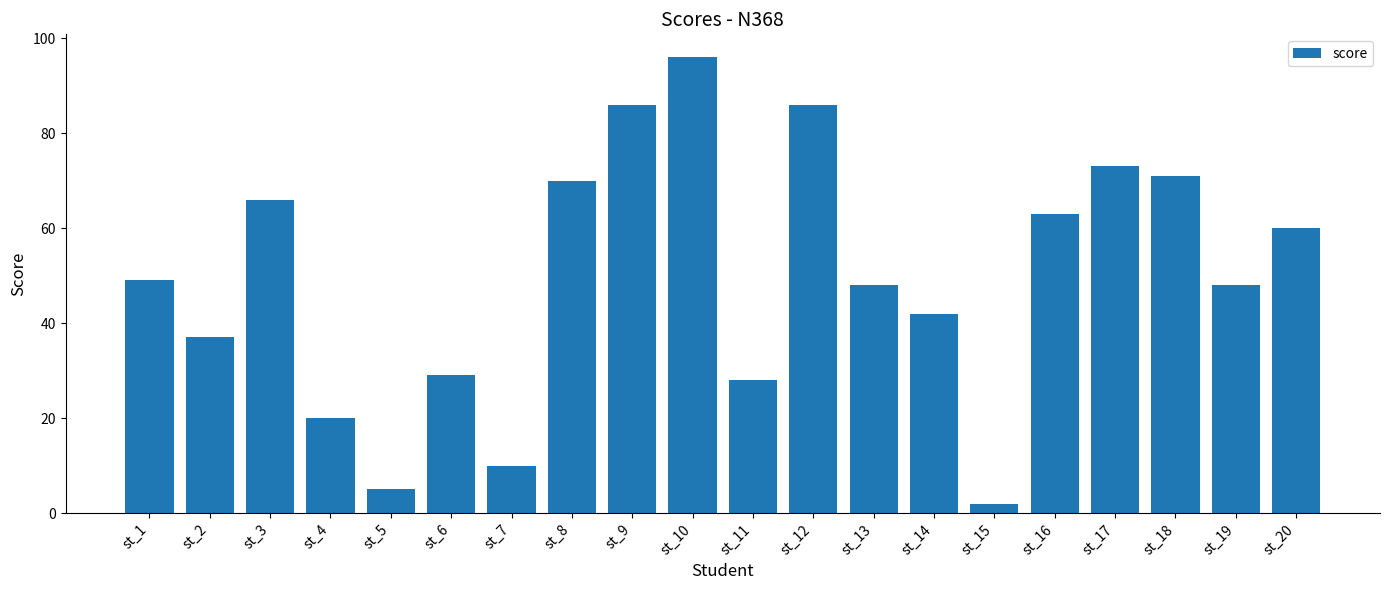

Where is the data nearest to the value 49?

st_1